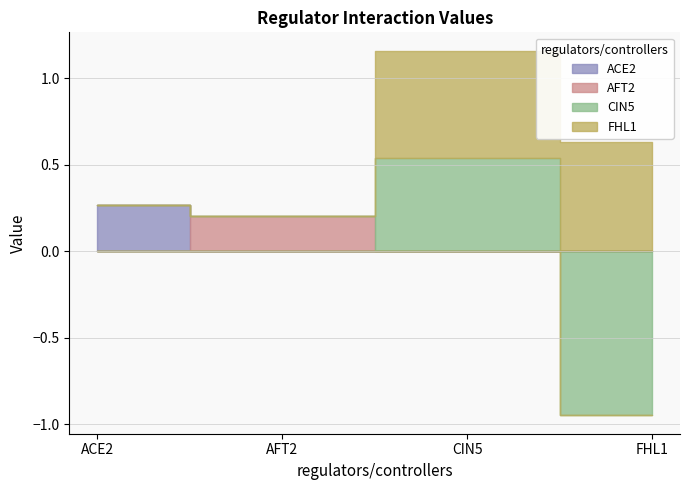

True or false: CIN5 has more than 0 interior local peaks.

True